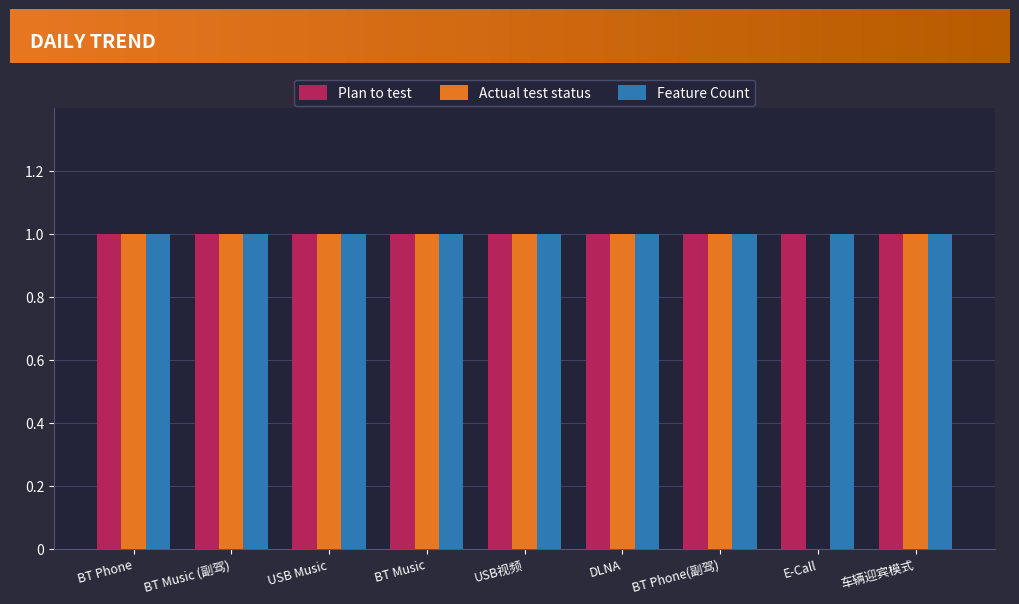

What is the total value across all series at DLNA?

3